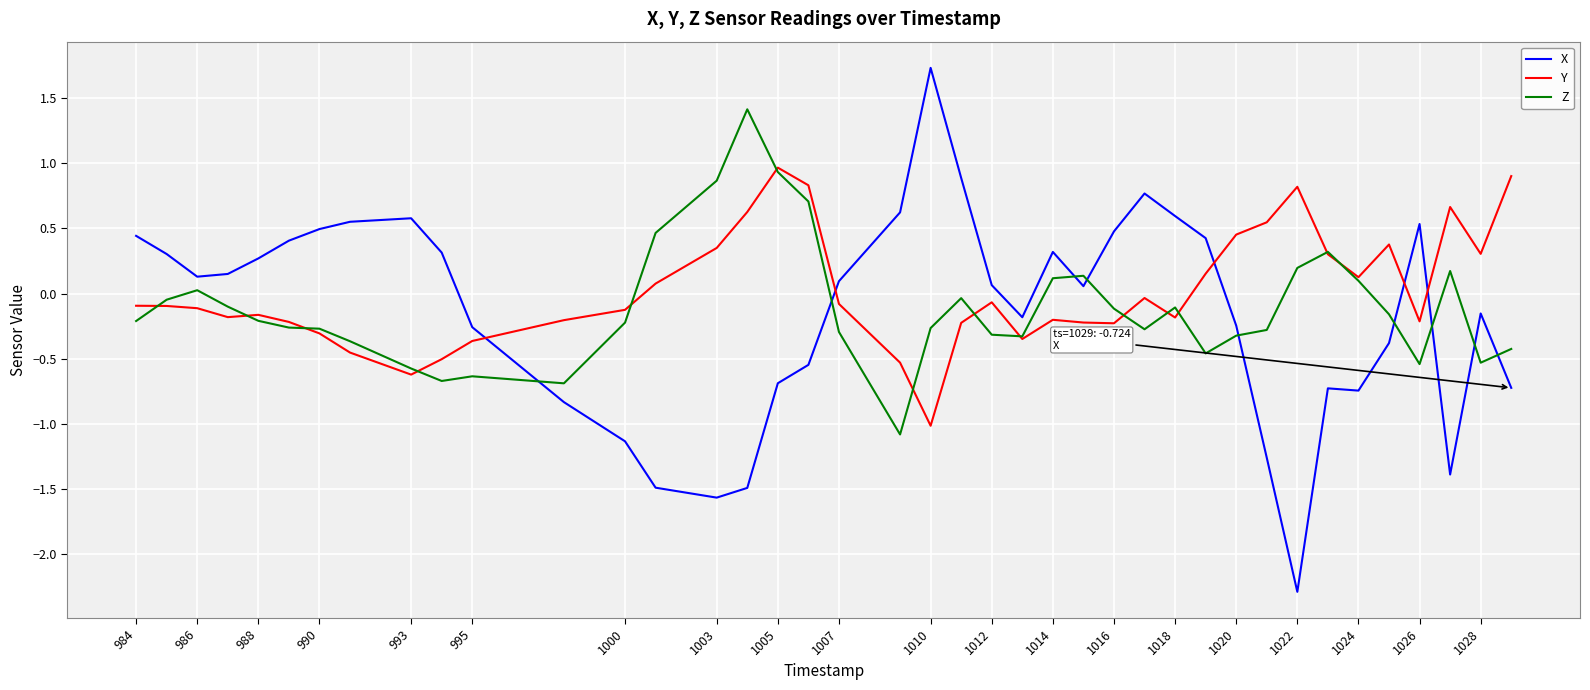

Which series has the largest range (max minus min)?

X